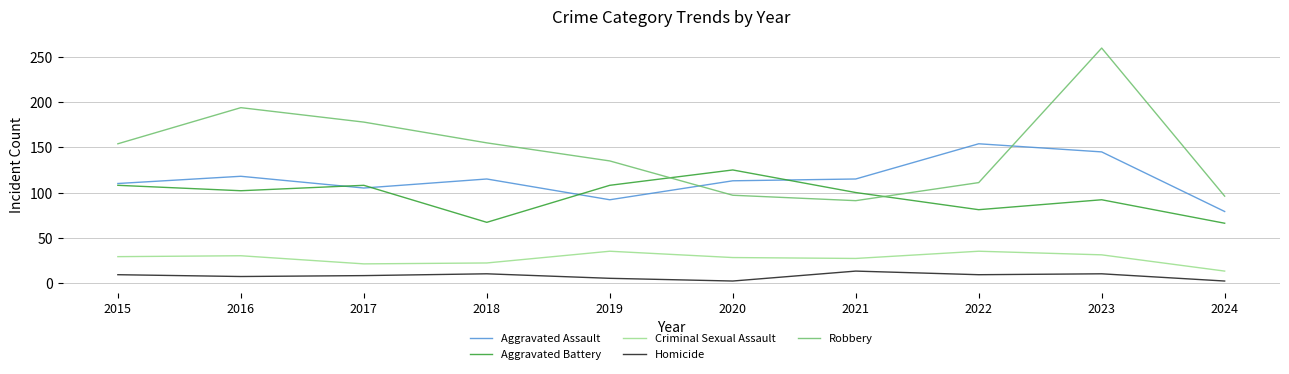

True or false: Robbery has a value of 46 at 2018.

False